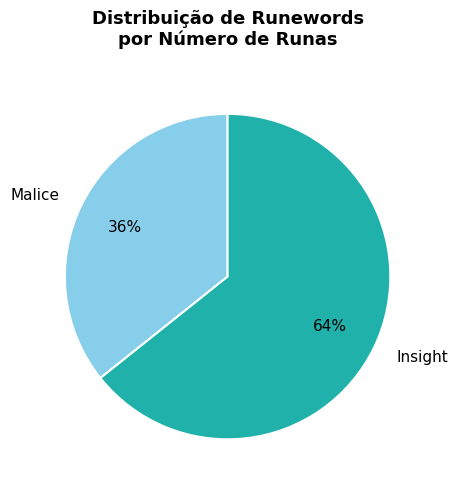

What percentage is the Malice slice, to the nearest percent?

36%